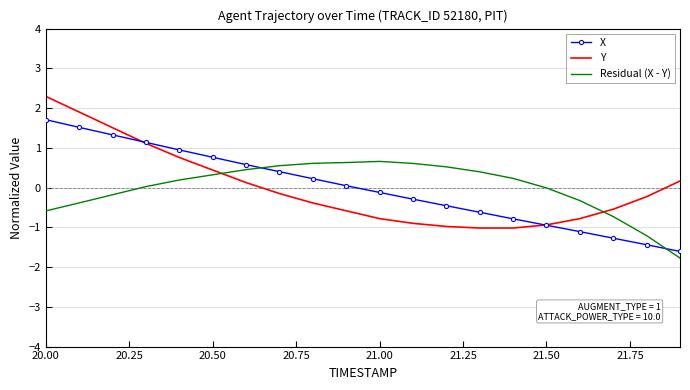

What are all the series names shown in the legend?

X, Y, Residual (X - Y)